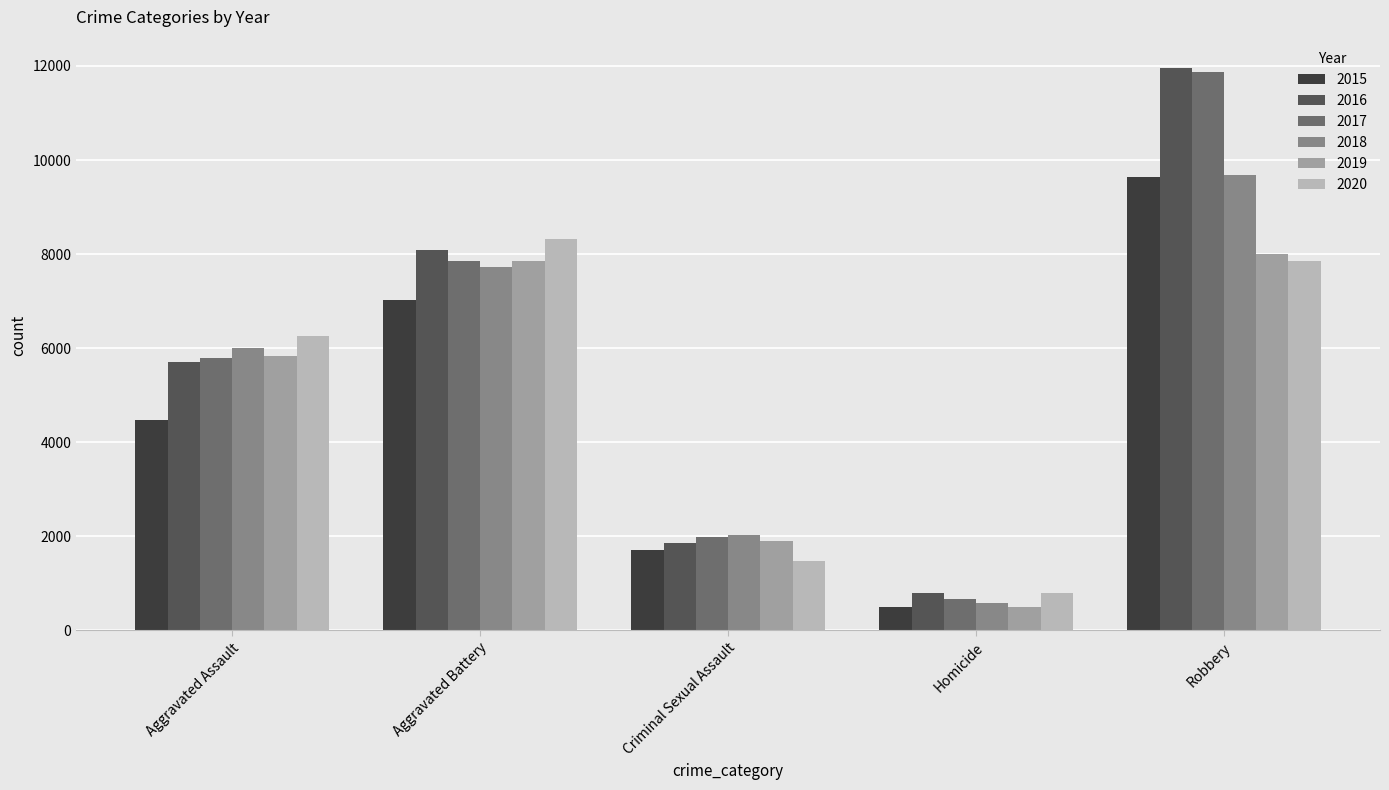

Count the number of categories in the chart.

5